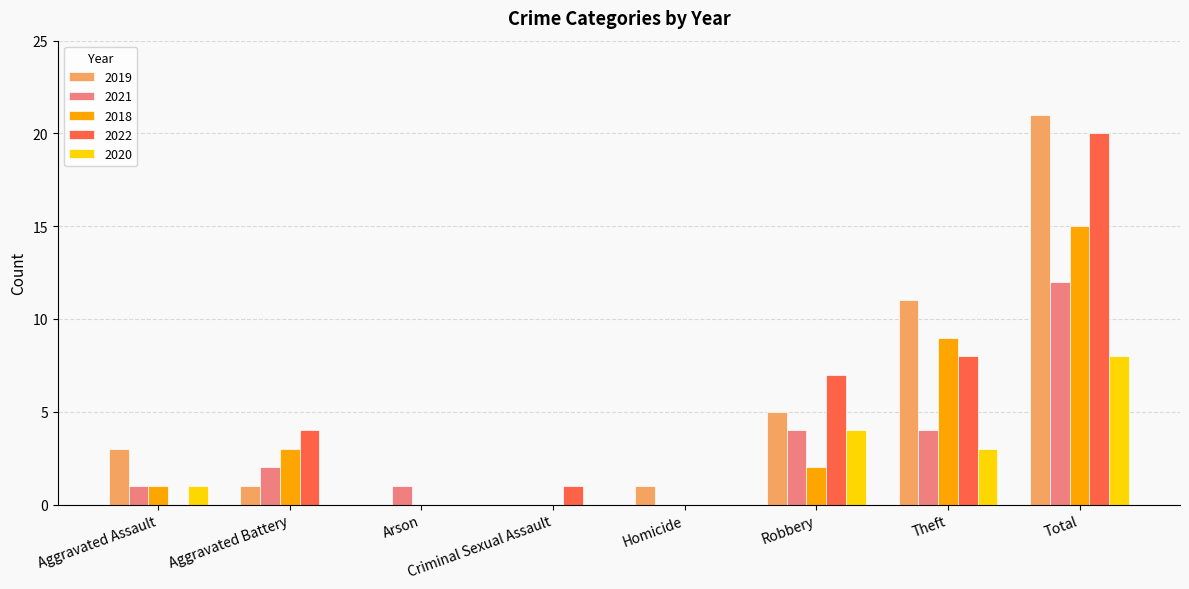

What is the difference between the 2018 values at Criminal Sexual Assault and Aggravated Battery?

3